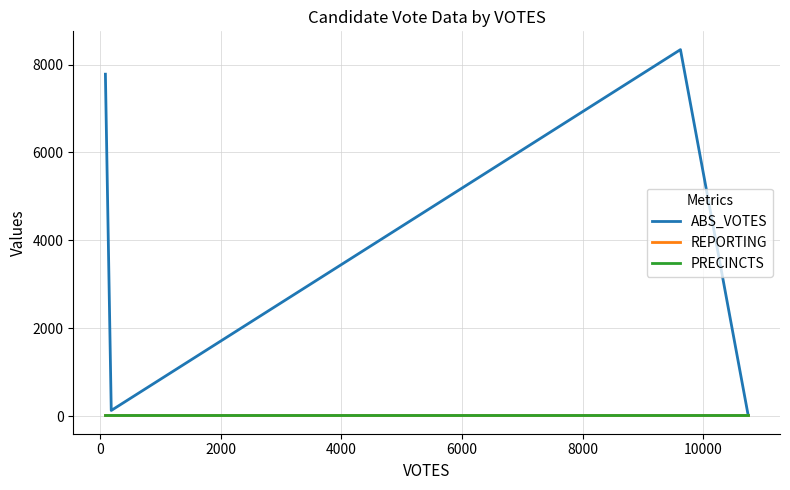

Reading left to right, list all the values displayed in this chart.

ABS_VOTES: 7782	129	8341	56
REPORTING: 16	16	16	16
PRECINCTS: 16	16	16	16